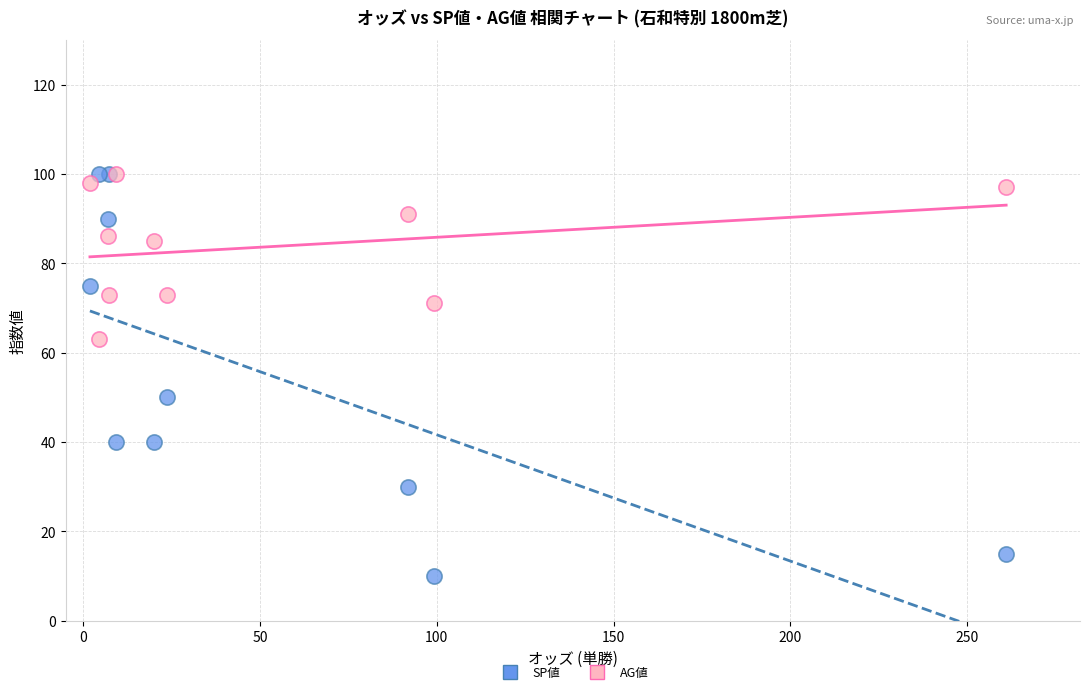

Across all series, what Y value is closest to 55?

50